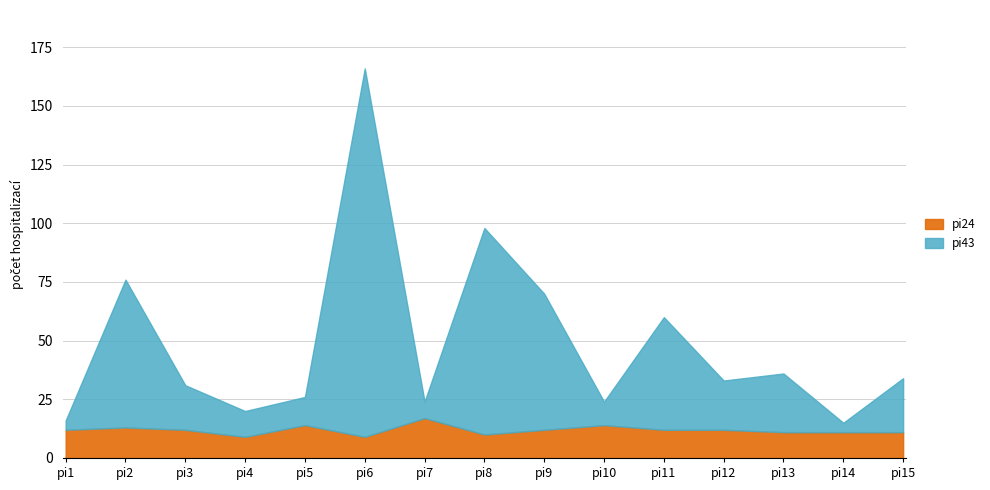

Is it true that pi43 equals 103 at pi9?

False